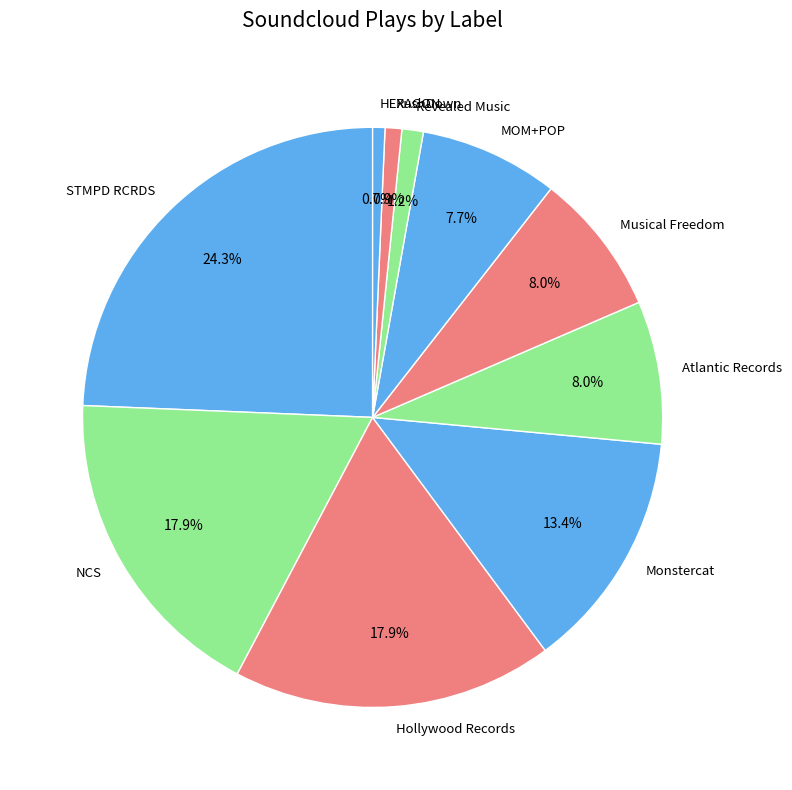

What percentage do MOM+POP and Monstercat together represent?

21.1%